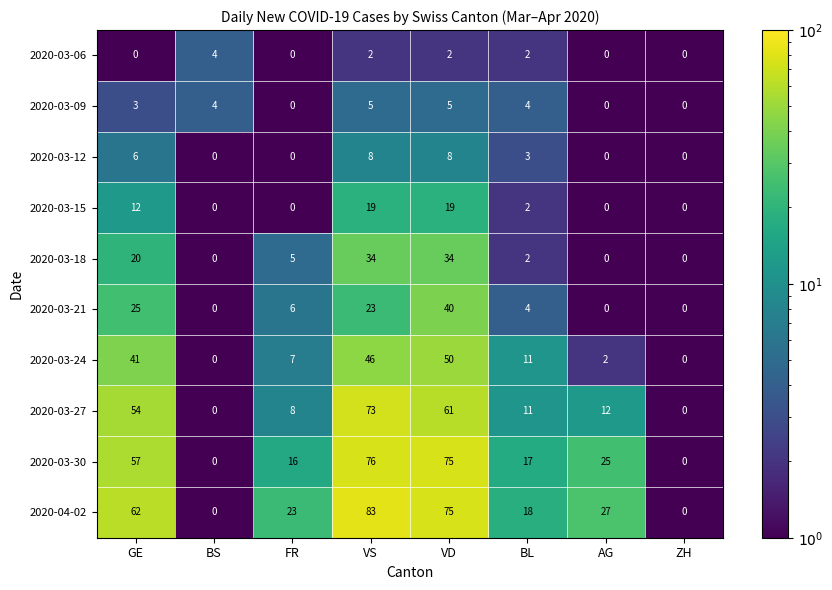

What is the difference between the 2020-03-21 values at VD and BS?

40